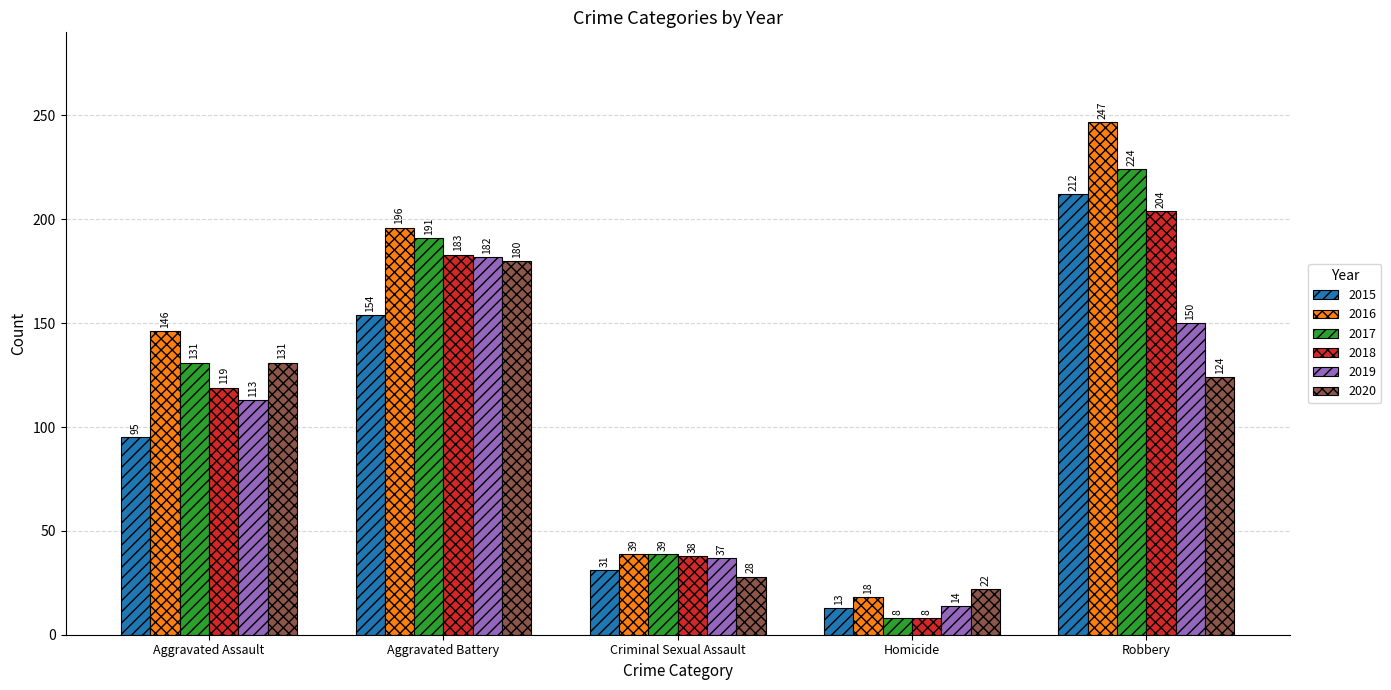

What is the average value of the 2019 series?

99